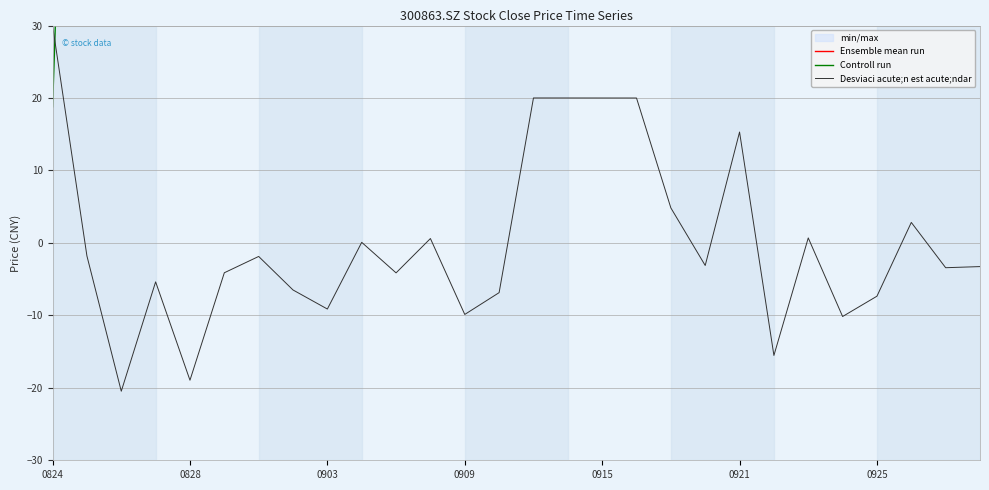

True or false: Desviaci acute;n est acute;ndar has a value of -15.9 at 0903.

False